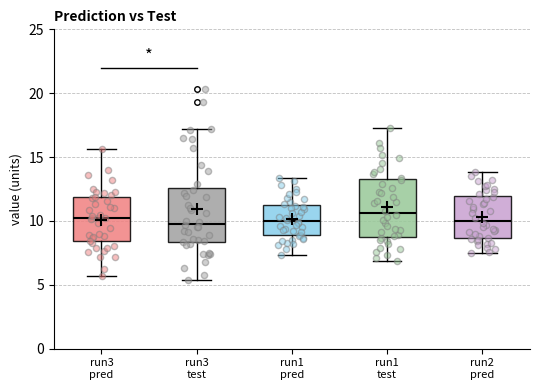

Reading left to right, transcribe this box plot: for each box, give where its median line is, the range the box spans, and where its two whiskers end, as read against the y-axis. The values are not printed on the chart, so give them approximately, as read against the axis.

run3 pred: median 10.0, box 8.5 to 12.0, whiskers 5.5 to 15.5
run3 test: median 10.0, box 8.5 to 12.5, whiskers 5.5 to 17.0
run1 pred: median 10.0, box 9.0 to 11.0, whiskers 7.5 to 13.5
run1 test: median 10.5, box 9.0 to 13.5, whiskers 7.0 to 17.5
run2 pred: median 10.0, box 8.5 to 12.0, whiskers 7.5 to 14.0